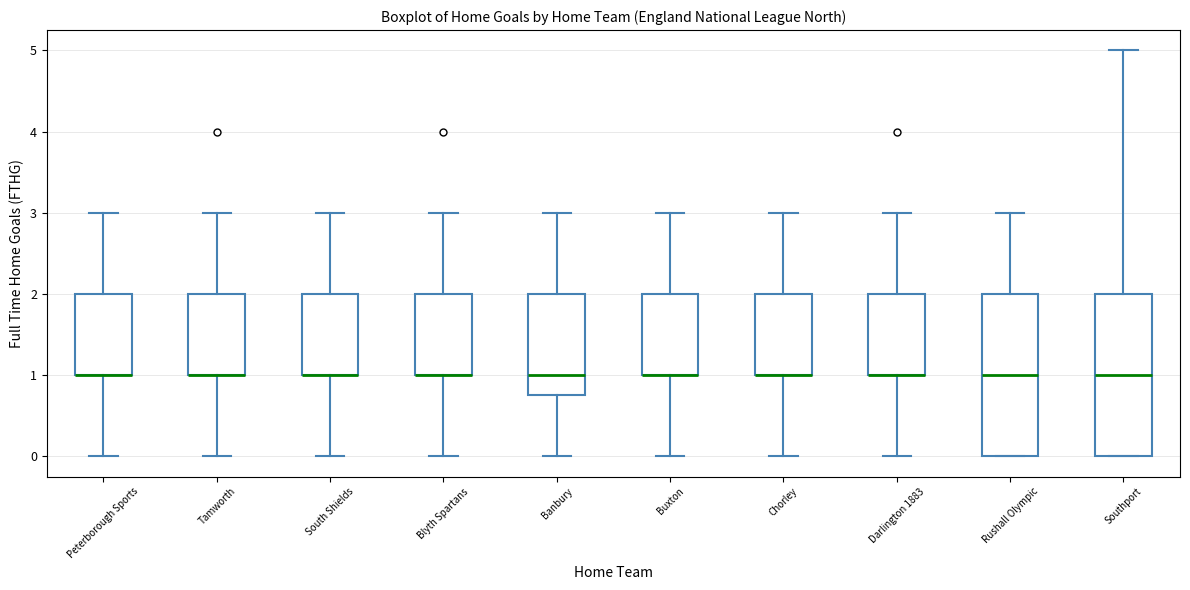

Reading left to right, read every box against the y-axis: the position of its median line, the range the box covers, and the ends of its whiskers. The values are not printed on the chart, so give them approximately, as read against the axis.

Peterborough Sports: median 1.0 (drawn on the box's lower edge), box 1.0 to 2.0, whiskers 0.0 to 3.0
Tamworth: median 1.0 (drawn on the box's lower edge), box 1.0 to 2.0, whiskers 0.0 to 3.0
South Shields: median 1.0 (drawn on the box's lower edge), box 1.0 to 2.0, whiskers 0.0 to 3.0
Blyth Spartans: median 1.0 (drawn on the box's lower edge), box 1.0 to 2.0, whiskers 0.0 to 3.0
Banbury: median 1.0, box 0.8 to 2.0, whiskers 0.0 to 3.0
Buxton: median 1.0 (drawn on the box's lower edge), box 1.0 to 2.0, whiskers 0.0 to 3.0
Chorley: median 1.0 (drawn on the box's lower edge), box 1.0 to 2.0, whiskers 0.0 to 3.0
Darlington 1883: median 1.0 (drawn on the box's lower edge), box 1.0 to 2.0, whiskers 0.0 to 3.0
Rushall Olympic: median 1.0, box 0.0 to 2.0, whiskers 0.0 to 3.0
Southport: median 1.0, box 0.0 to 2.0, whiskers 0.0 to 5.0